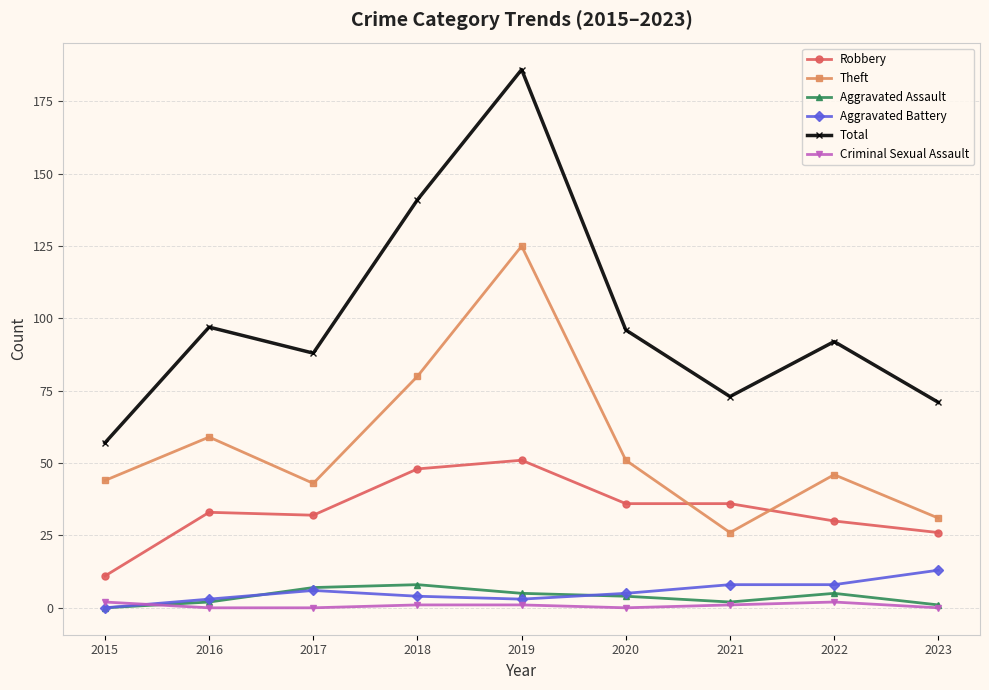

Which series has the largest total across all categories?

Total